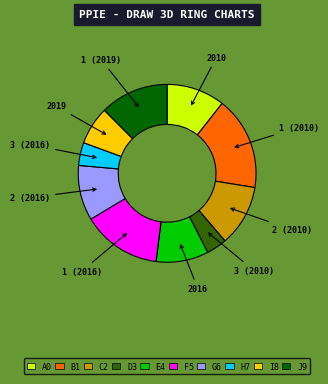

Between 3 (2016) and 1 (2010), which is larger?

1 (2010)